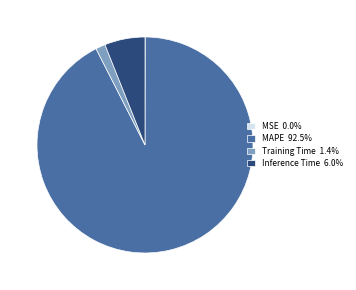

What is the largest slice in the pie chart?

MAPE